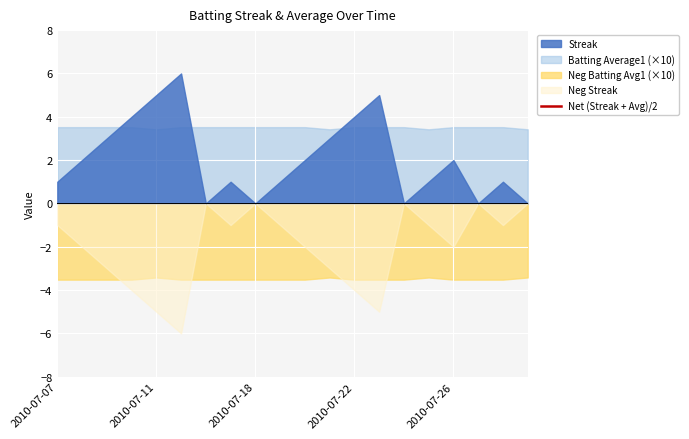

Approximately how many times larger is the value at 17 compared to 8?

1.0